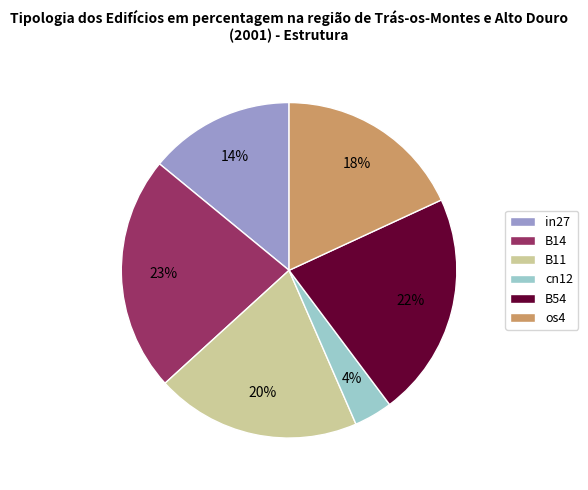

To the nearest percent, what portion does B11 represent?

20%